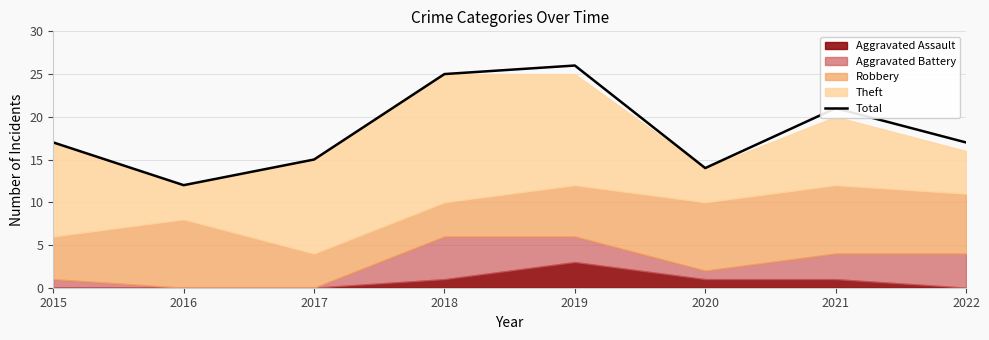

What is the maximum value shown in the chart?

26